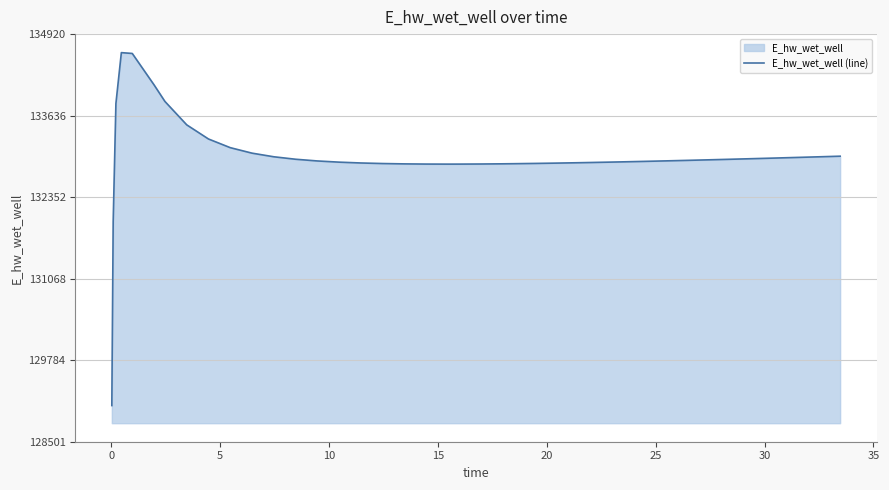

Reading left to right, extract all data points from this chart.

129070.3	131970.0	133826.0	134628.0	134615.2	134120.8	133859.4	133491.1	133268.1	133131.6	133045.0	132988.0	132949.2	132922.2	132903.3	132890.3	132881.5	132876.0	132873.2	132872.3	132872.6	132874.2	132877.0	132878.9	132883.2	132888.4	132894.3	132897.5	132904.3	132907.9	132915.4	132923.3	132931.6	132940.3	132949.2	132958.4	132967.8	132977.4	132987.3	132997.3